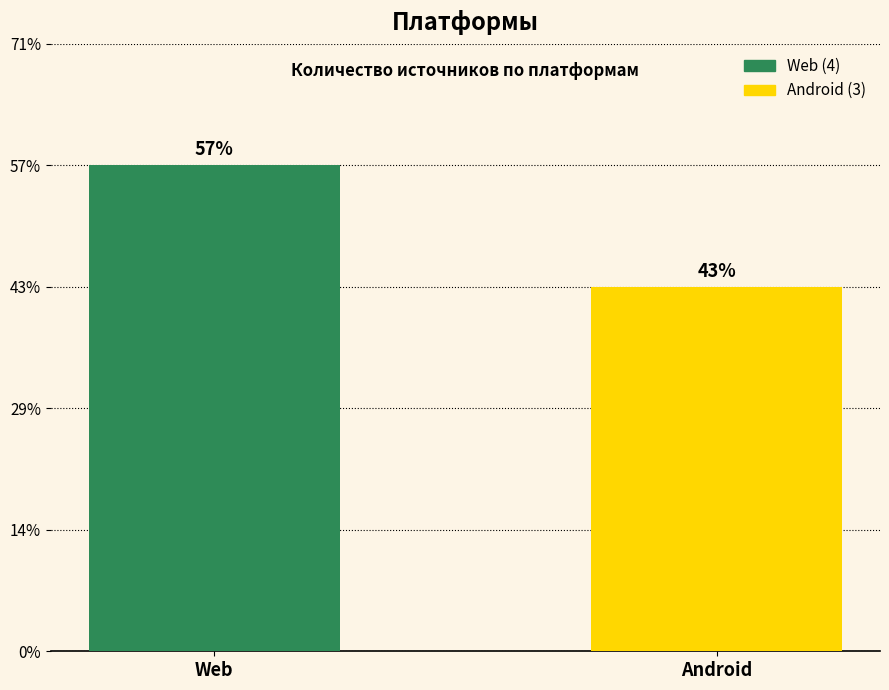

Read the value at Web.

4